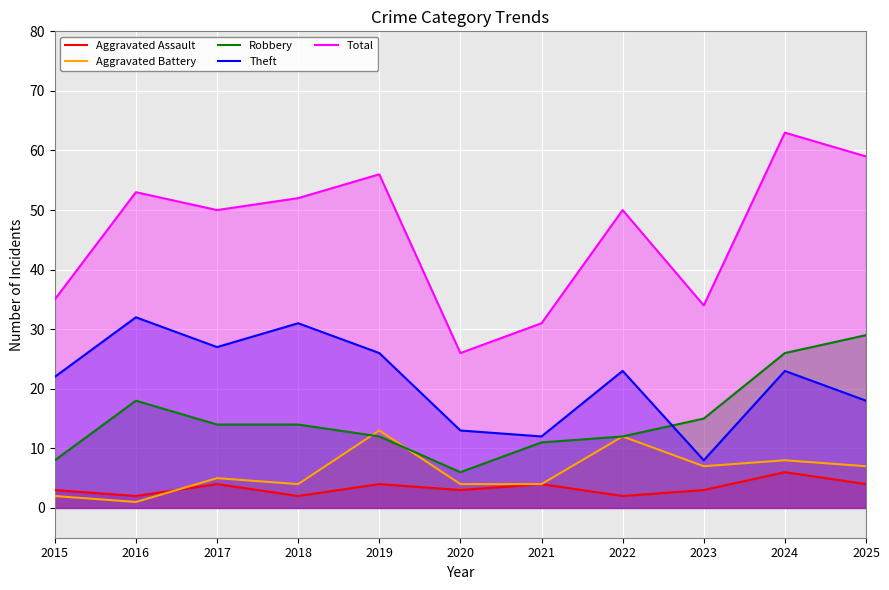

Which series has the largest range (max minus min)?

Total